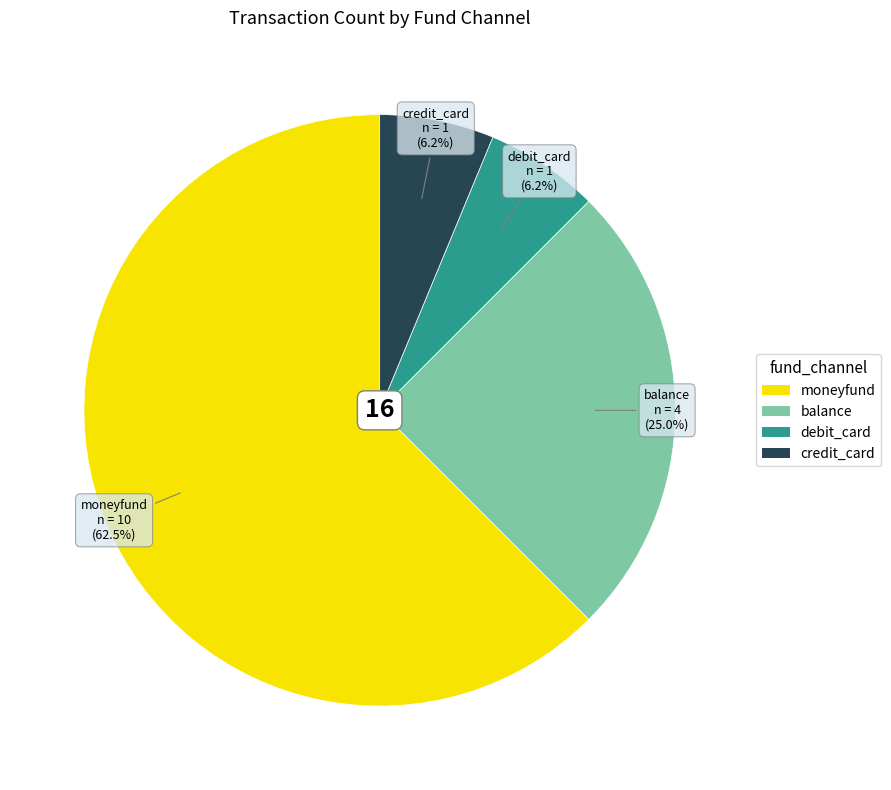

Is the sum of moneyfund and credit_card greater than half?

Yes